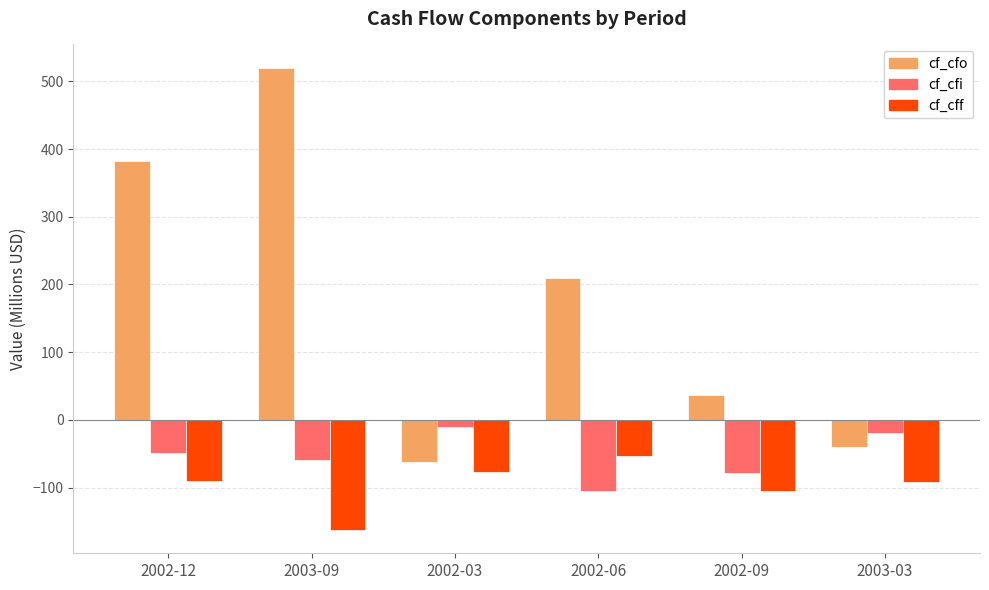

Between 2002-12 and 2003-03, which series saw the biggest shift?

cf_cfo